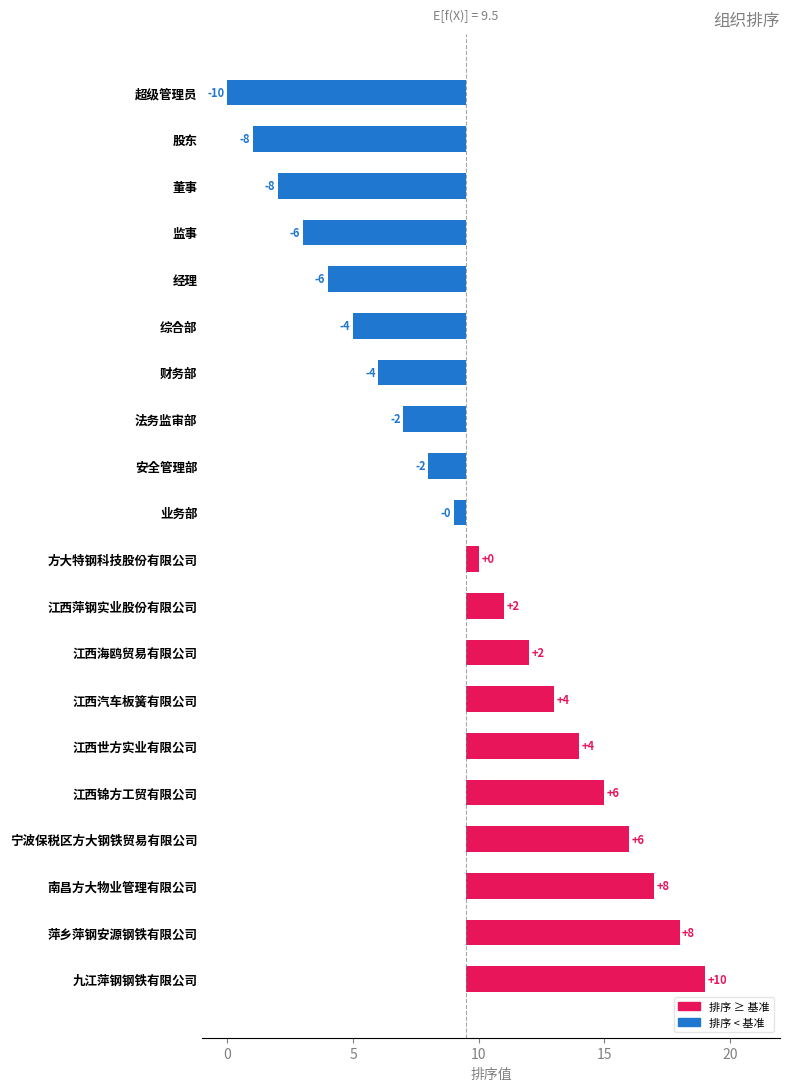

The chart shows a value of -0.5 at 业务部. True or false?

True